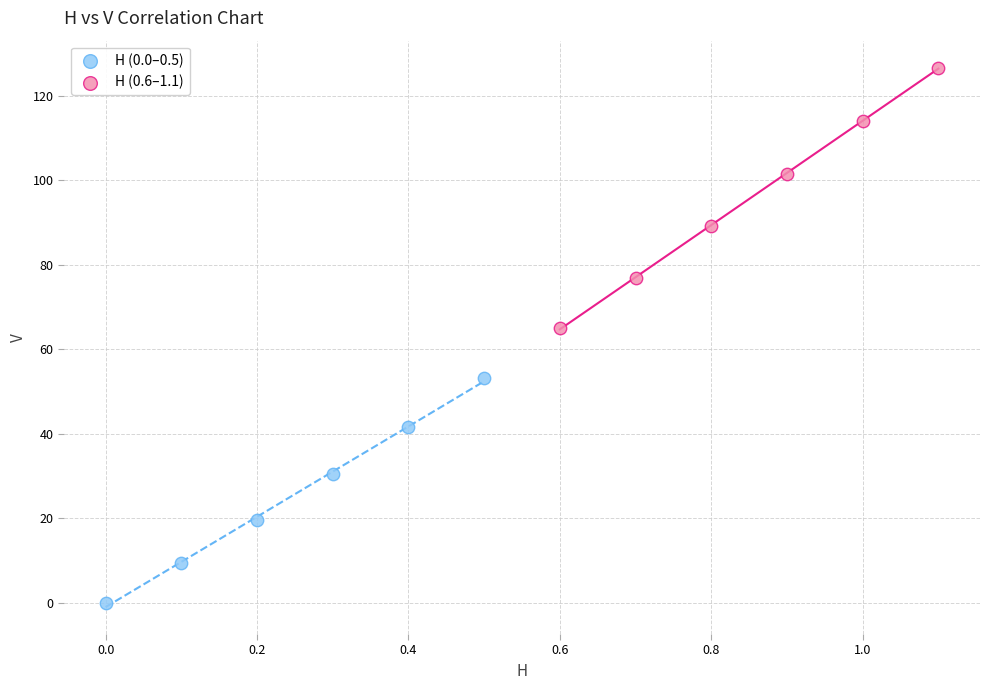

Which series reaches the minimum Y coordinate?

H (0.0–0.5)